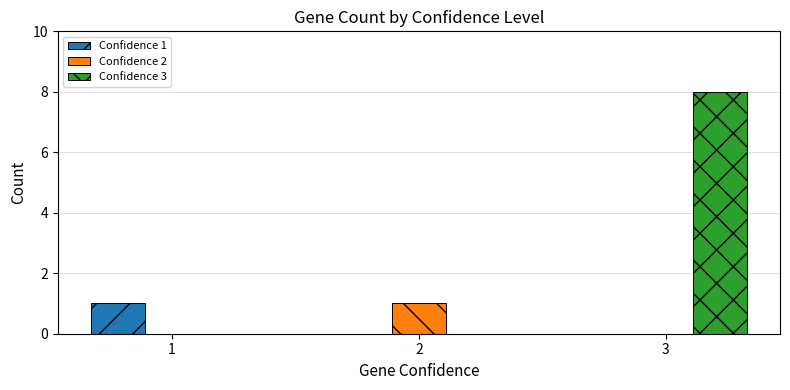

True or false: Confidence 3 has a value of 5 at 1.

False